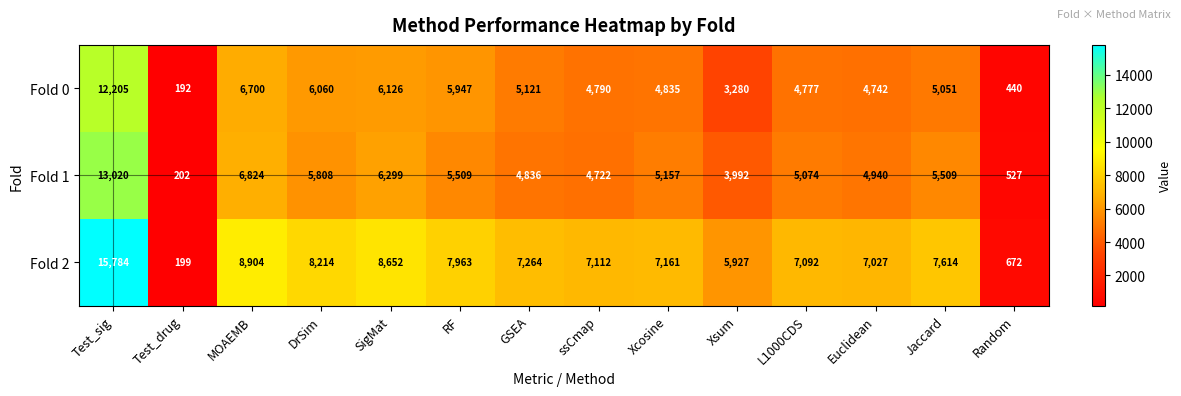

At which label does Fold 0 reach its minimum?

Test_drug